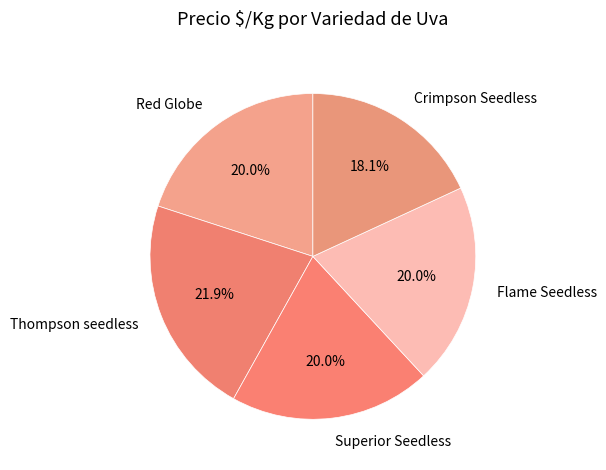

How many segments does this pie chart have?

5